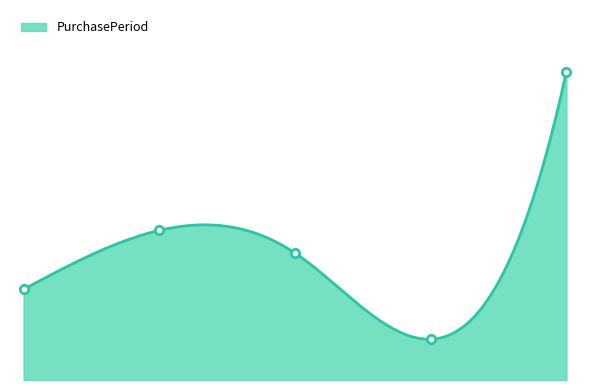

List the labels in order of value, smallest first.

3.0, 0.0, 2.0, 1.0, 4.0